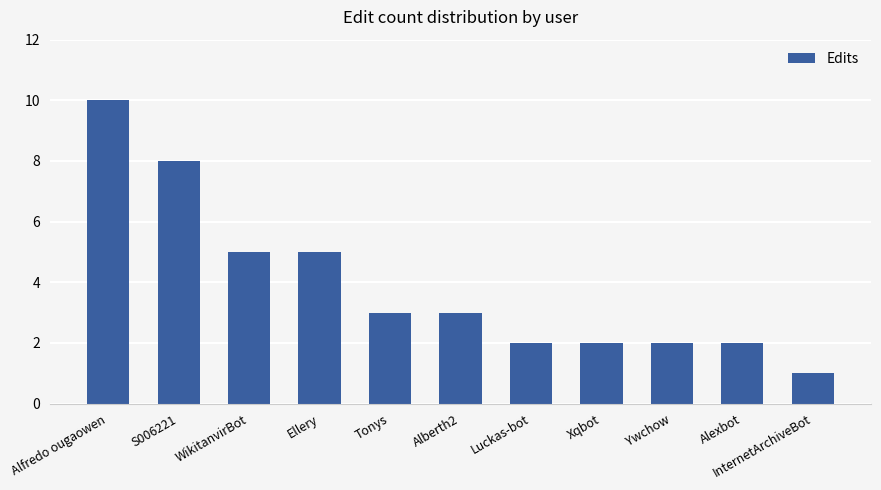

What is the difference between the values at Alfredo ougaowen and InternetArchiveBot?

9